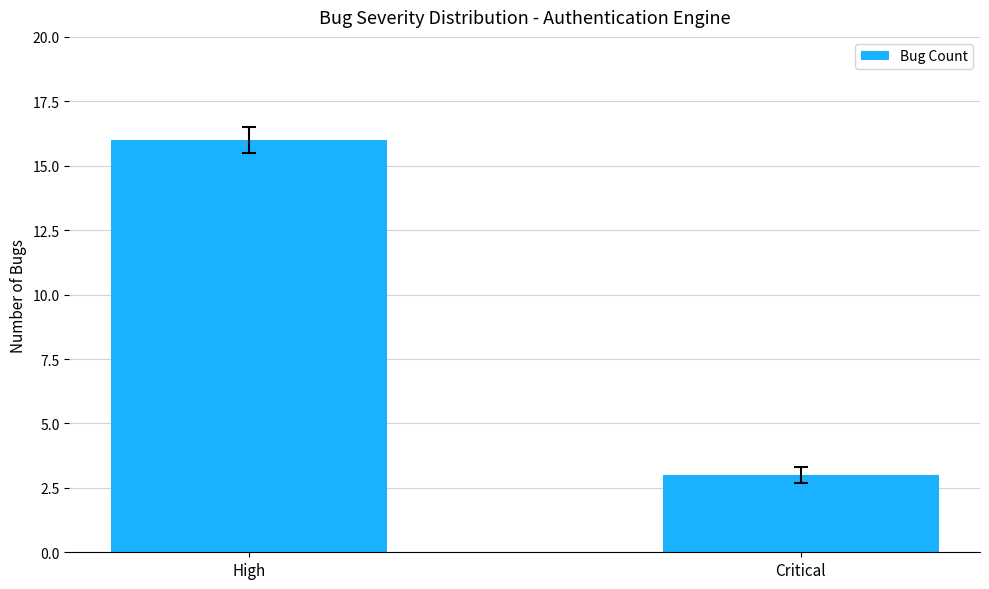

What is the change in value from High to Critical?

-13